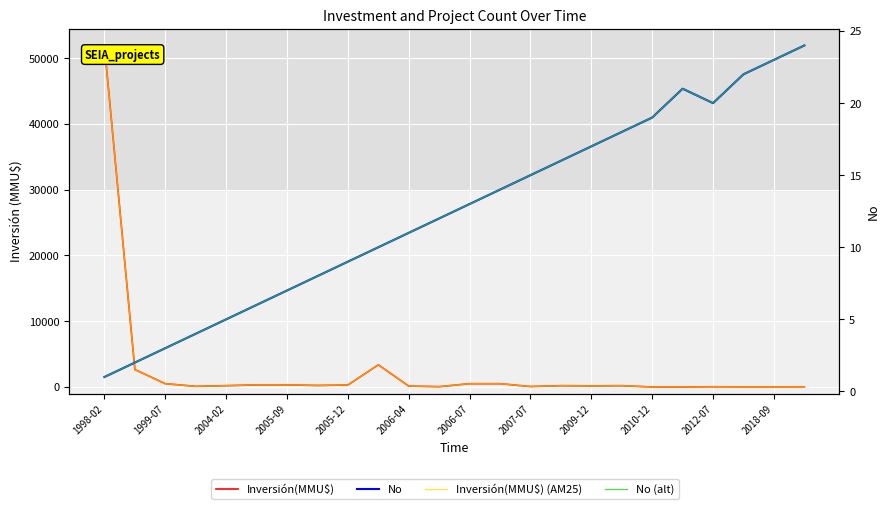

Where does the Inversión(MMU$) (AM25) series first go above 200?

1998-02